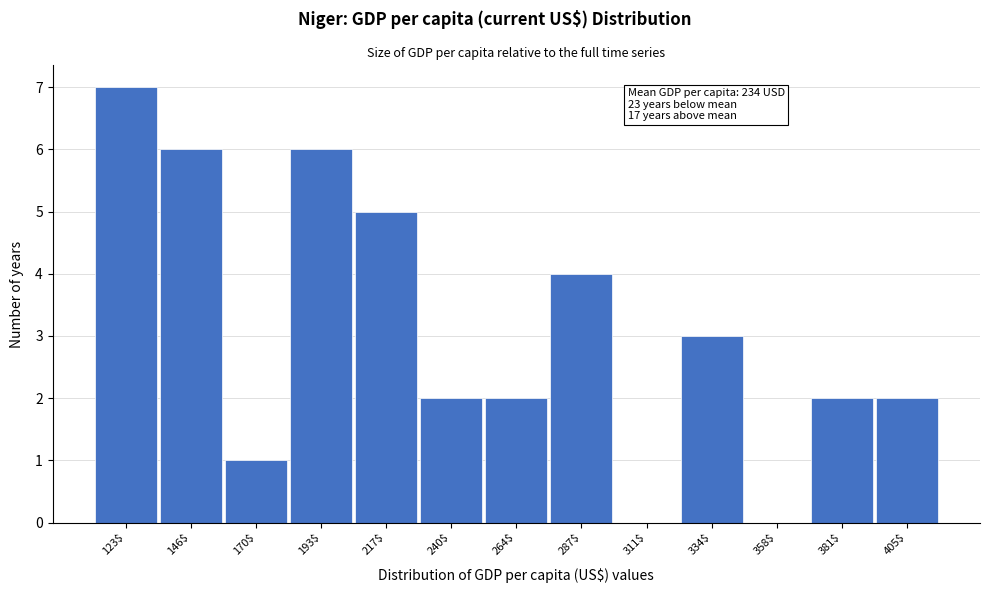

What value does the data have at 334$?

3